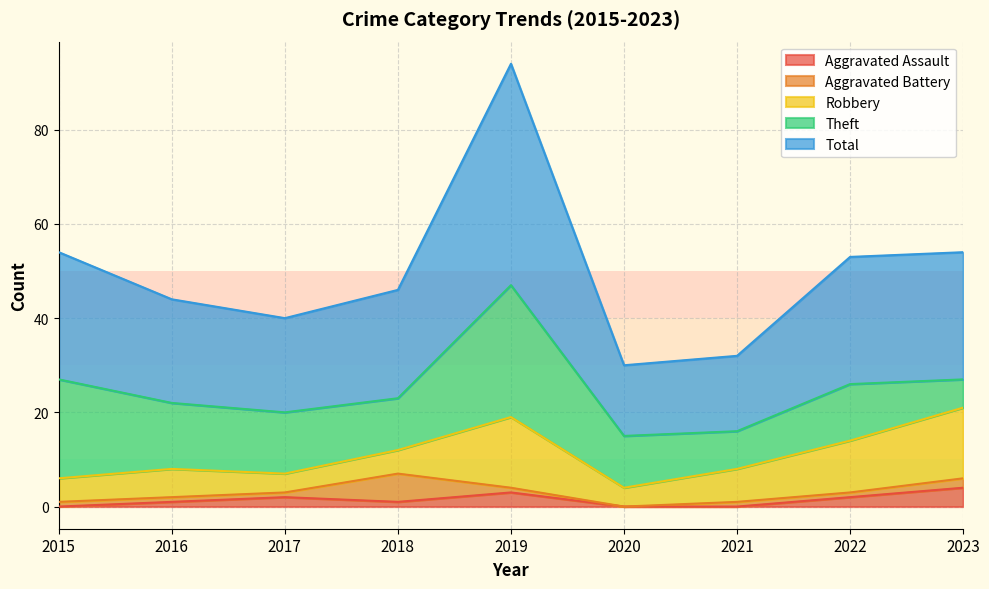

What are all the series names shown in the legend?

Aggravated Assault, Aggravated Battery, Robbery, Theft, Total